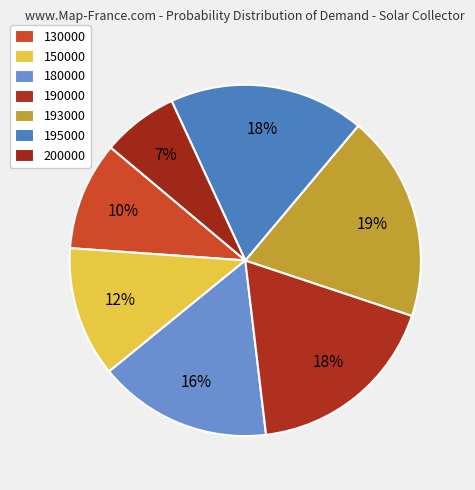

How many segments does this pie chart have?

7